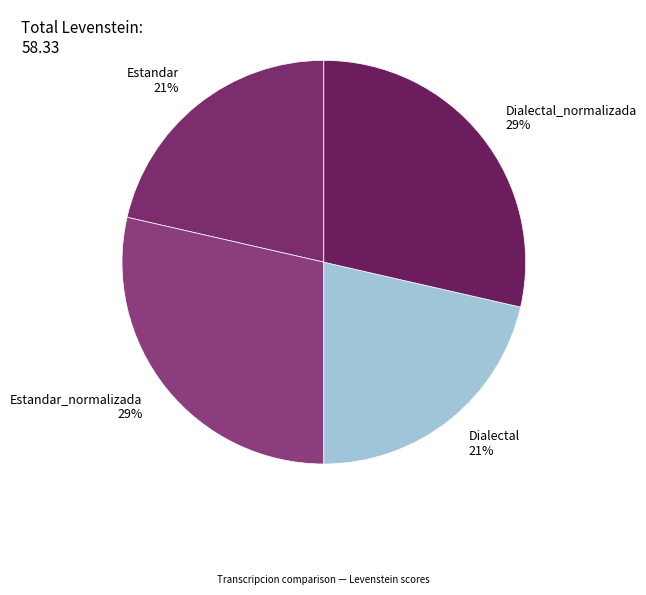

Is it true that Dialectal_normalizada is 39% of the pie?

False